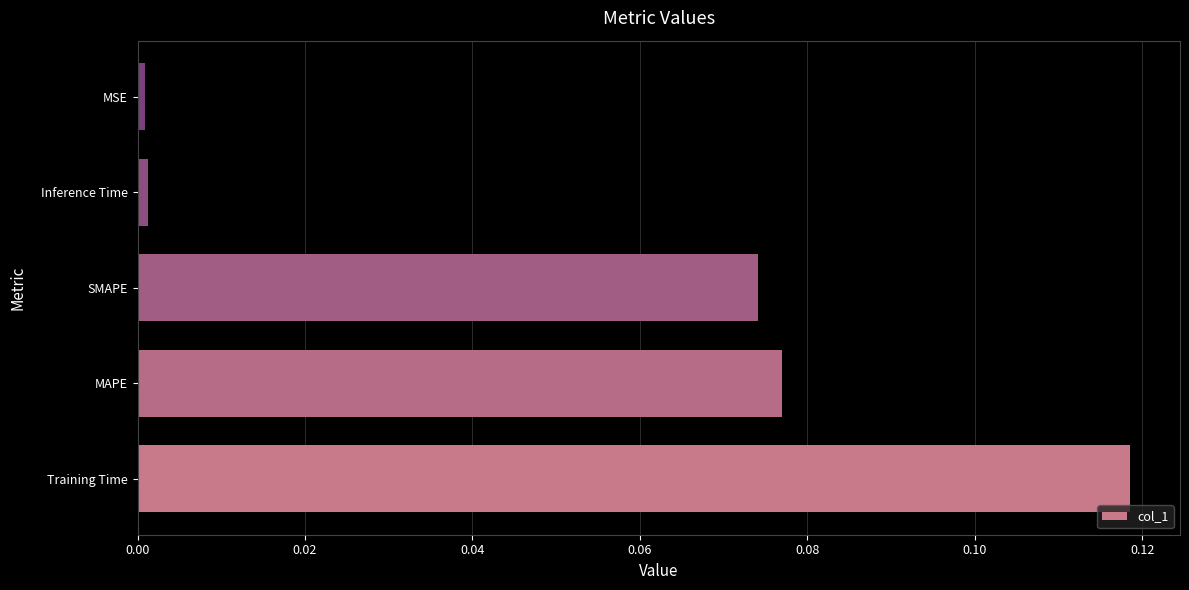

Which has a higher value, MAPE or Training Time?

Training Time